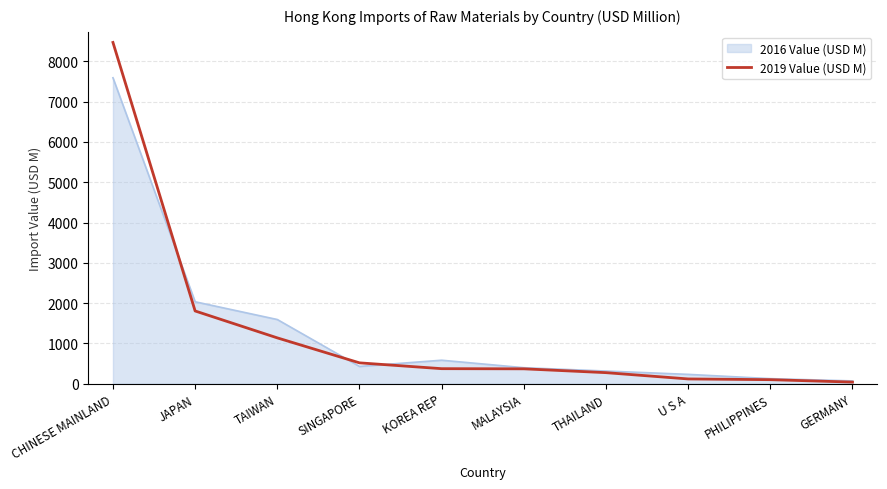

What is the maximum value shown in the chart?

8467.0